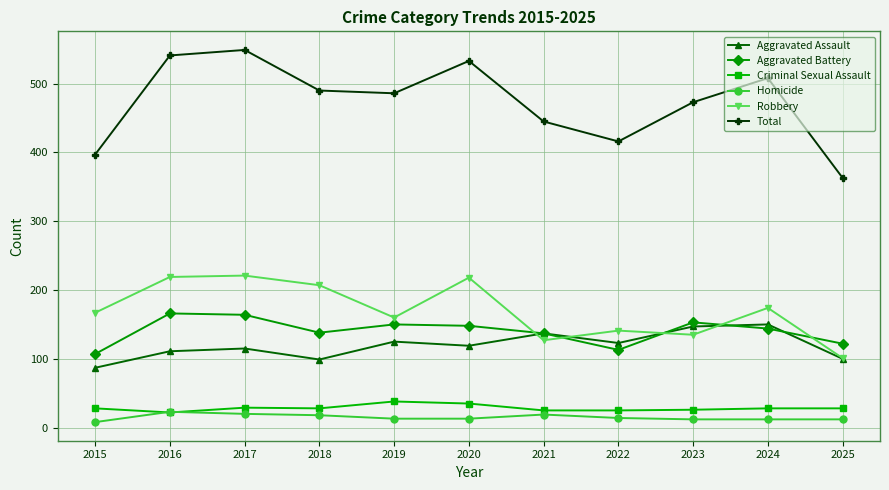

What is the highest value of the Aggravated Assault series?

150